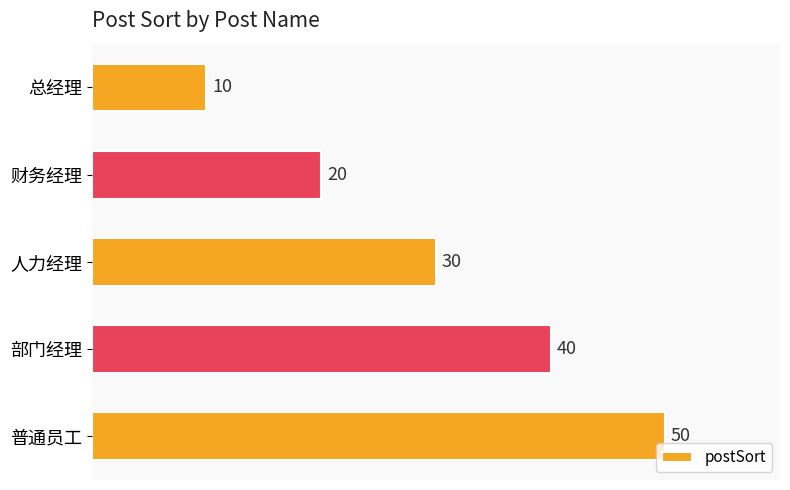

Which has a higher value, 总经理 or 财务经理?

财务经理